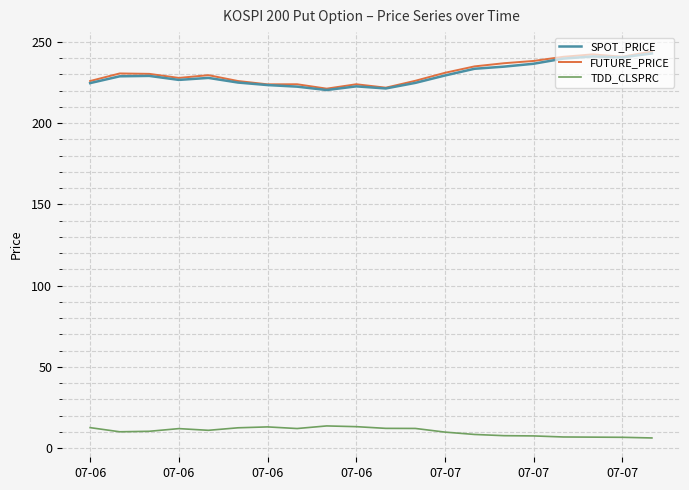

What is the highest value of the FUTURE_PRICE series?

244.1